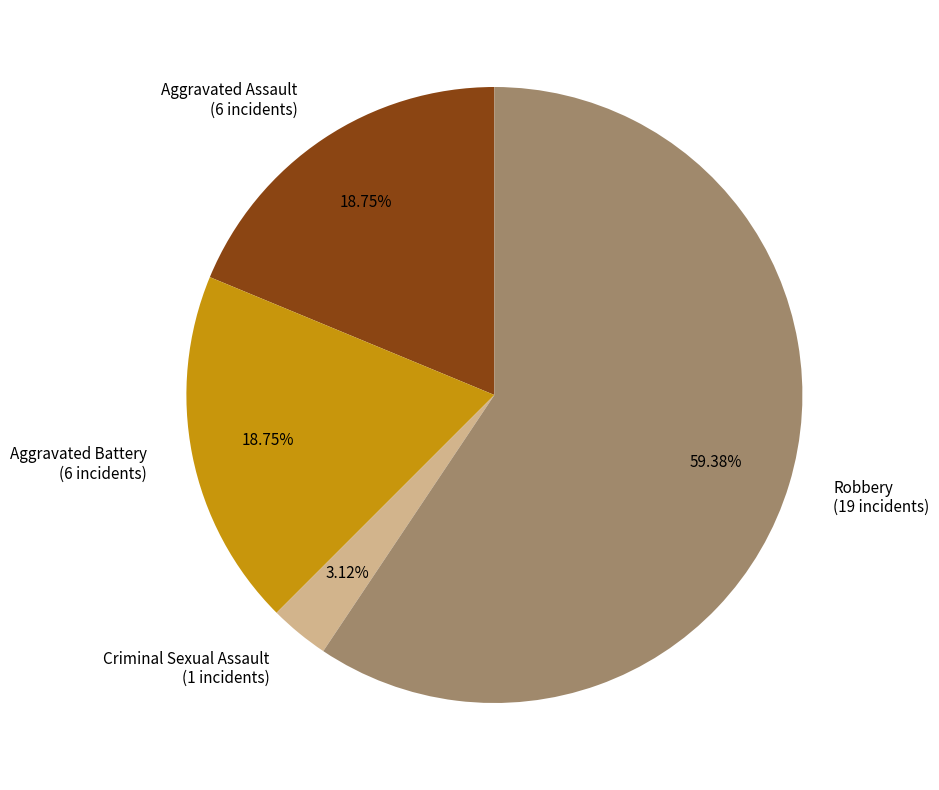

Which category has the biggest portion of the pie?

Robbery